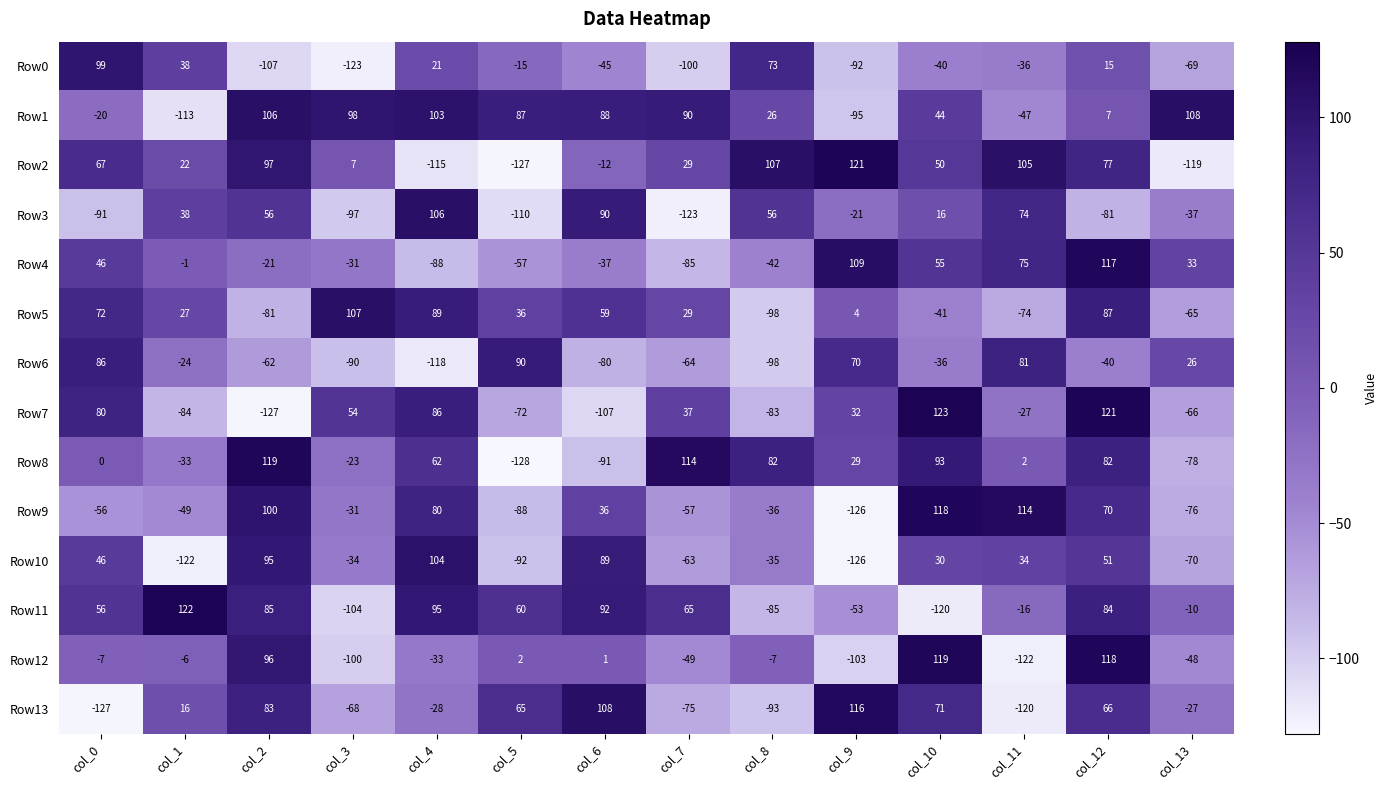

What is the total value across all series at col_1?

-169